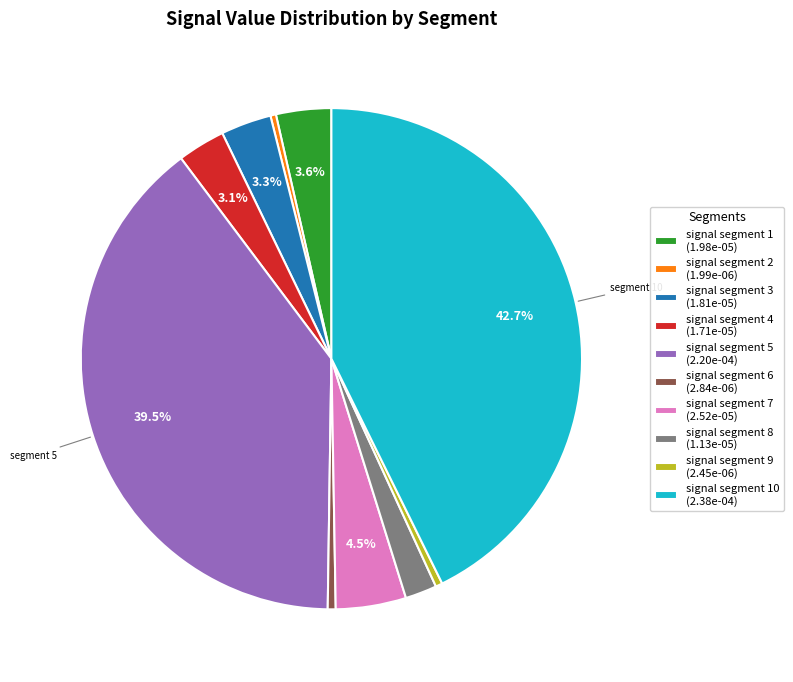

What is the largest slice in the pie chart?

signal segment 10 (2.38e-04)